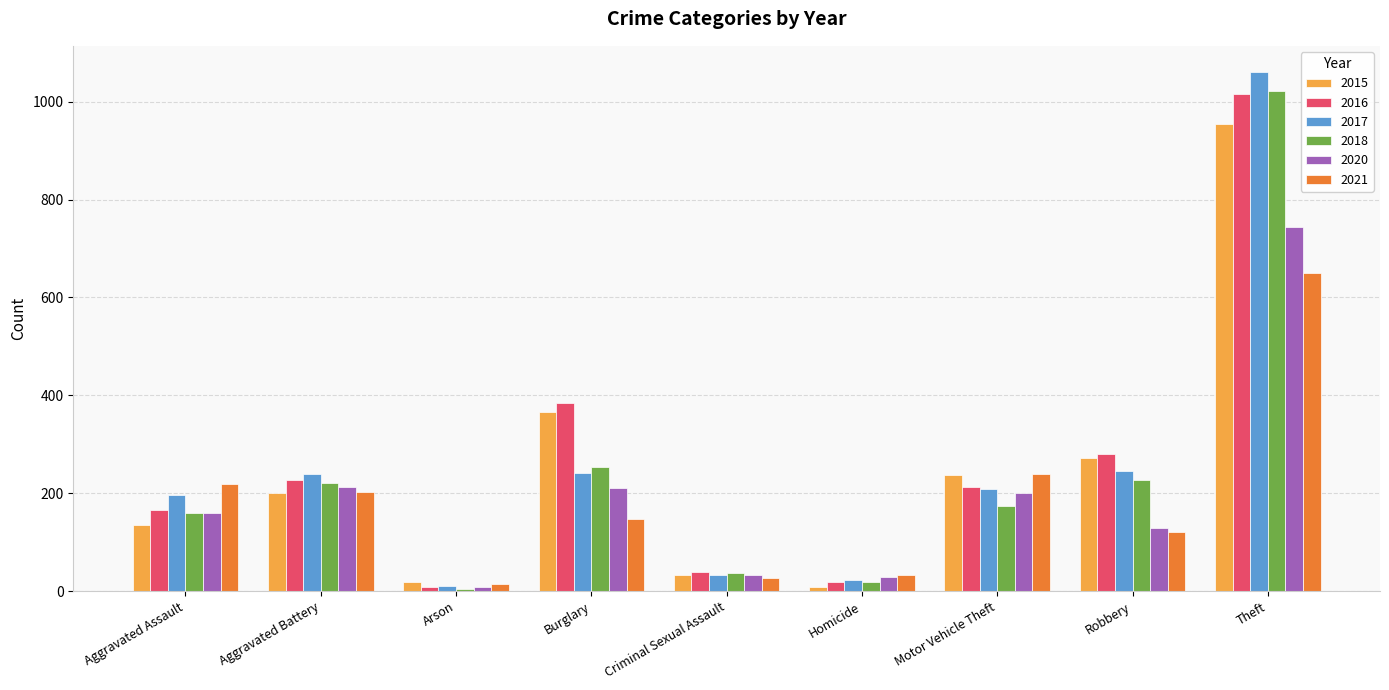

What is the approximate value of 2020 at Theft, to the nearest 10?

740